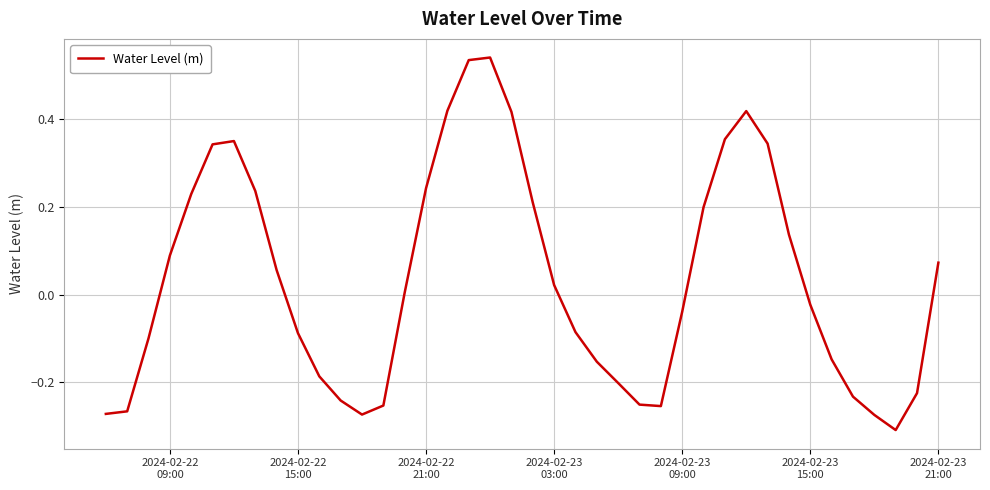

What is the difference between the maximum and minimum values?

0.9